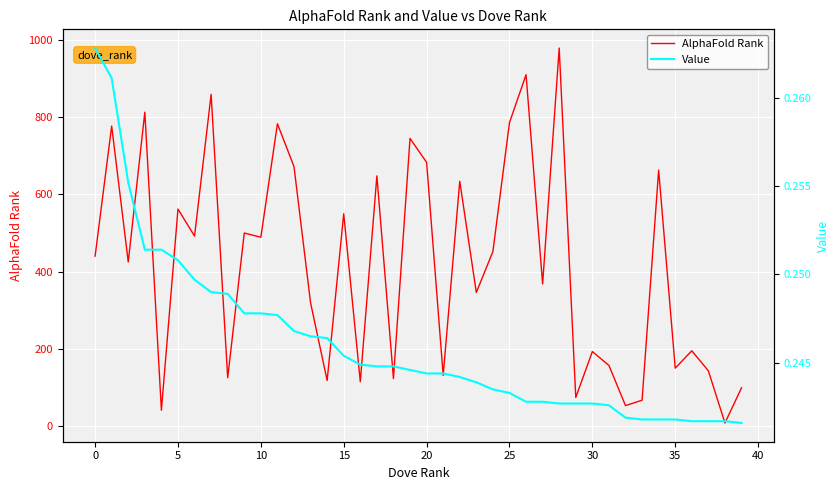

Is the value of AlphaFold Rank at 21 greater than the value of Value at 18?

Yes